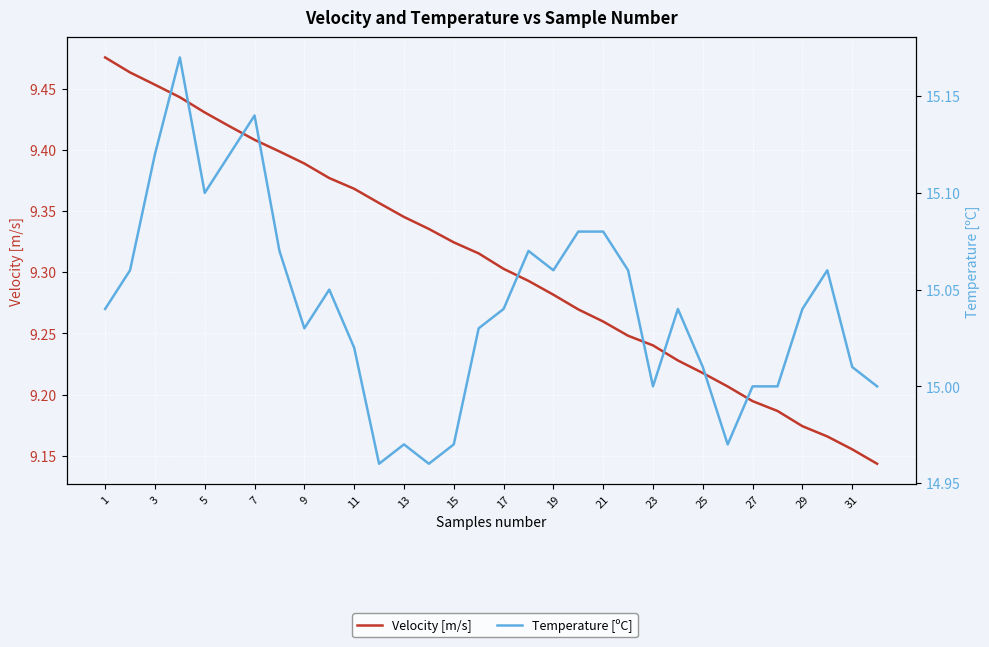

Reading left to right, transcribe all the data shown in this chart.

Velocity [m/s]: 9.5	9.5	9.5	9.4	9.4	9.4	9.4	9.4	9.4	9.4	9.4	9.4	9.3	9.3	9.3	9.3	9.3	9.3	9.3	9.3	9.3	9.2	9.2	9.2	9.2	9.2	9.2	9.2	9.2	9.2	9.2	9.1
Temperature [ºC]: 15.0	15.1	15.1	15.2	15.1	15.1	15.1	15.1	15.0	15.1	15.0	15.0	15.0	15.0	15.0	15.0	15.0	15.1	15.1	15.1	15.1	15.1	15.0	15.0	15.0	15.0	15.0	15.0	15.0	15.1	15.0	15.0